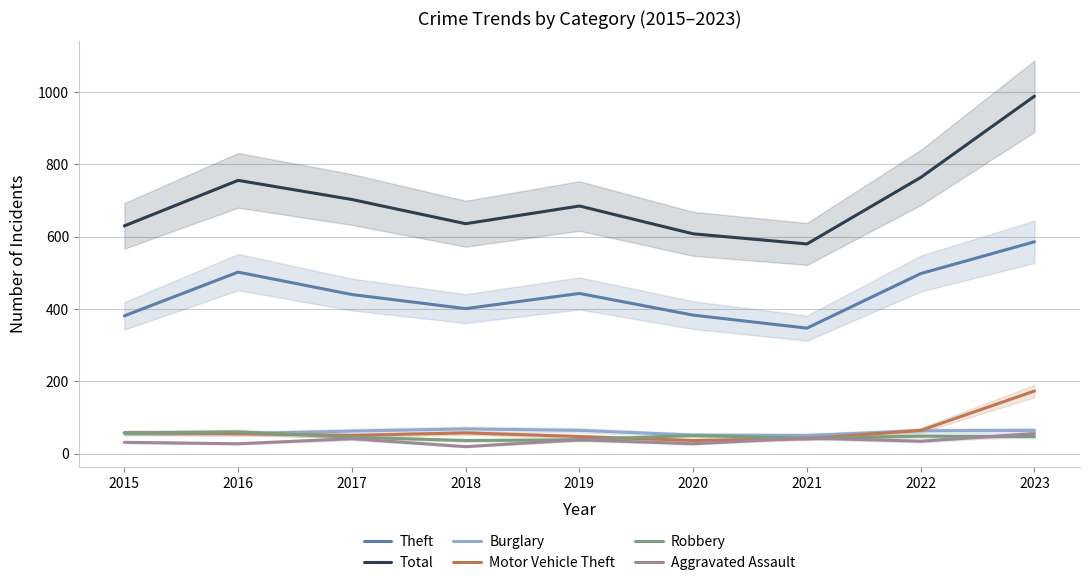

List the labels in order of Theft value, smallest first.

2021, 2015, 2020, 2018, 2017, 2019, 2022, 2016, 2023